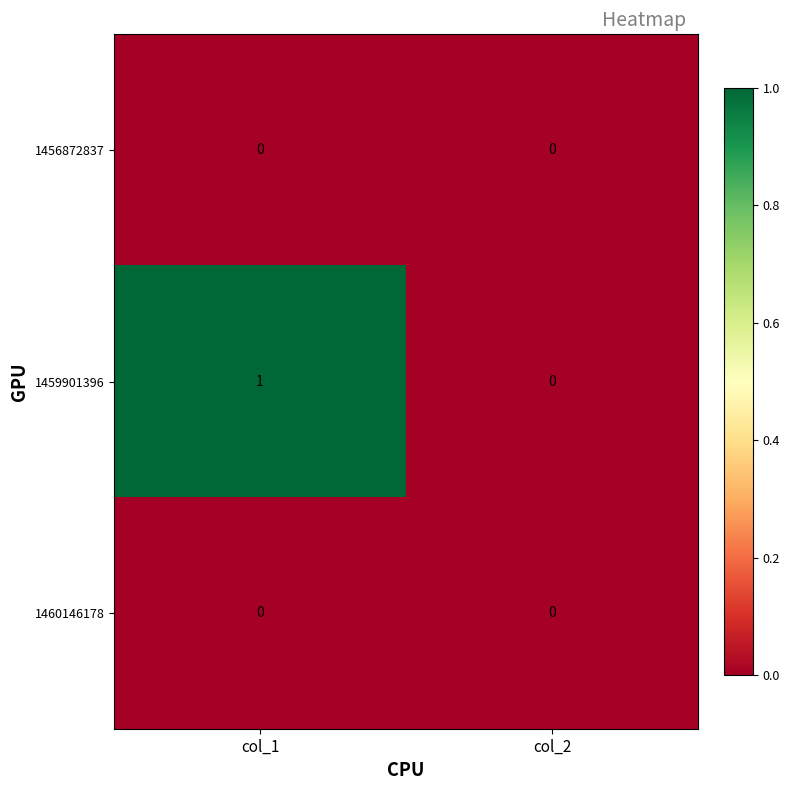

The 1456872837 series shows 0 at col_1. True or false?

True